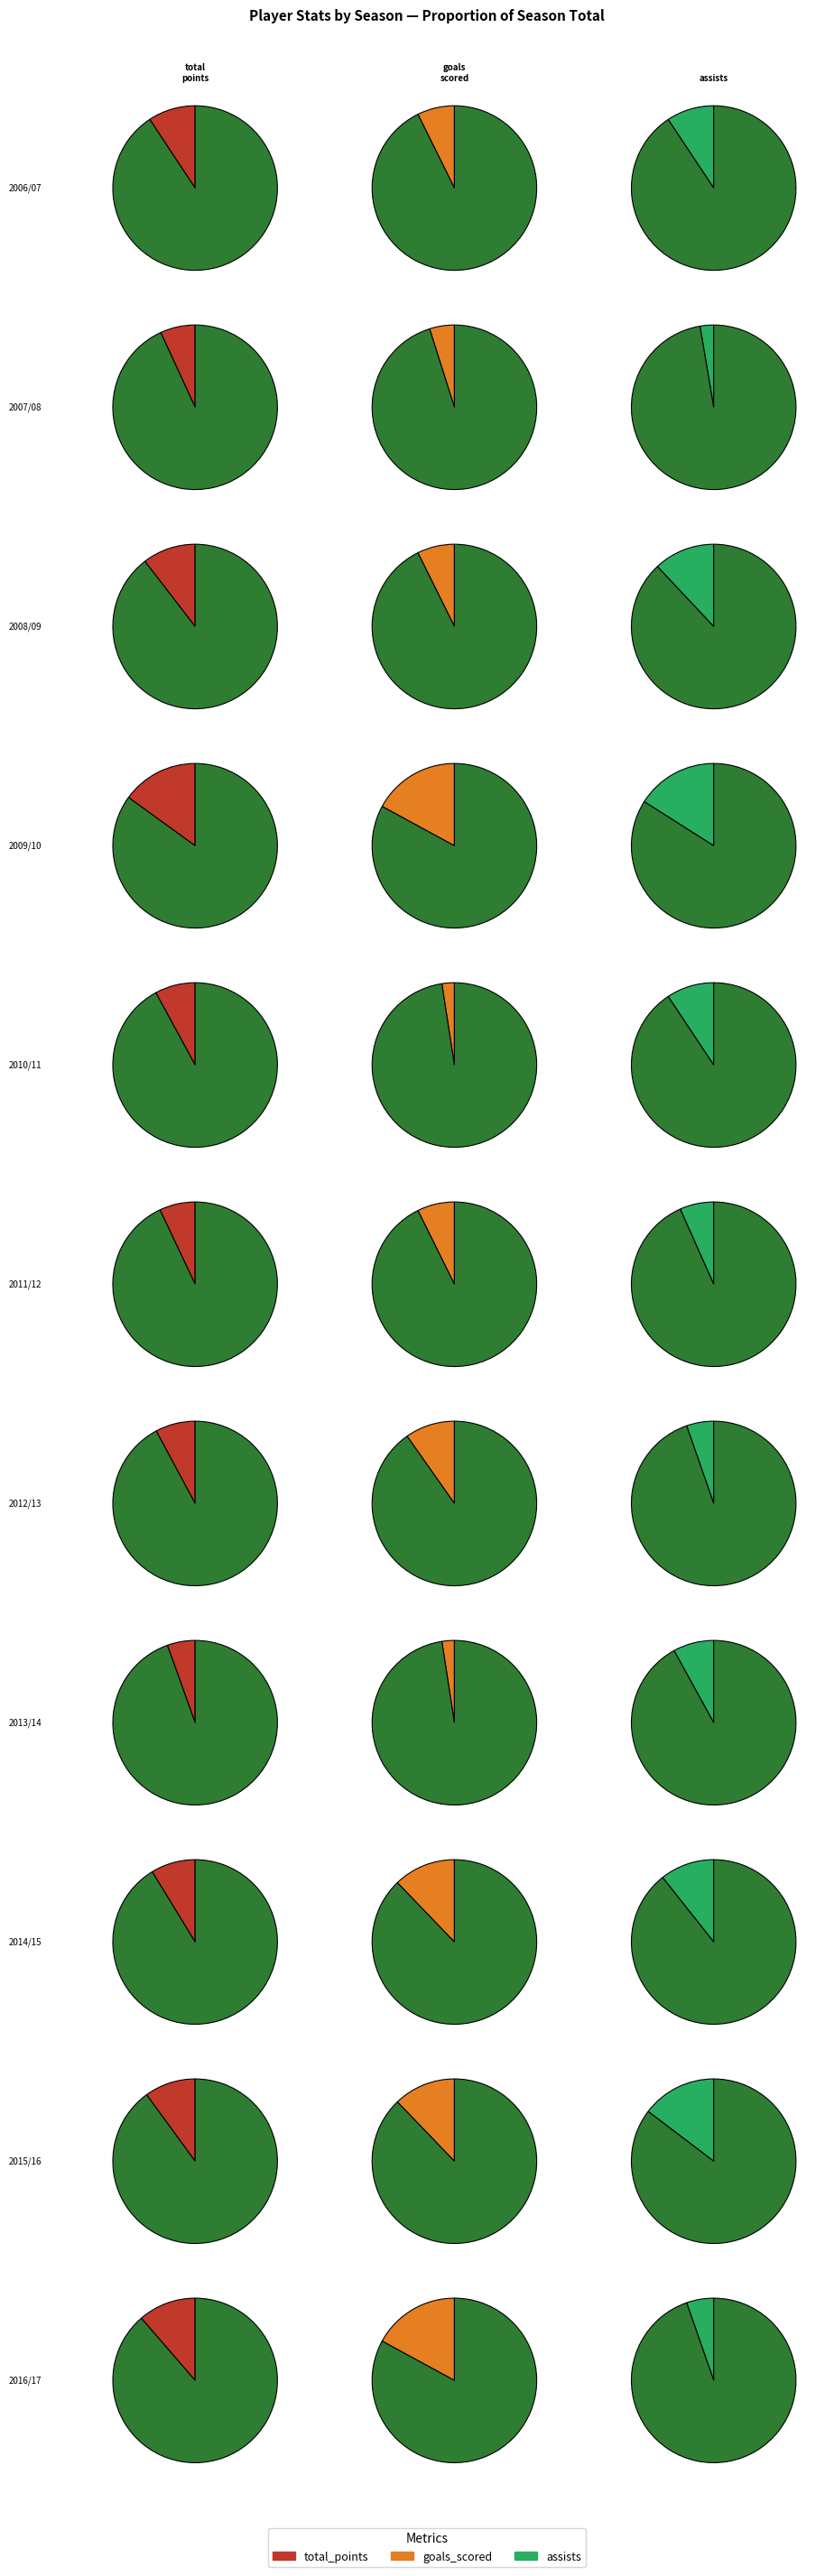

To the nearest percent, what portion does 2014/15 represent?

11%